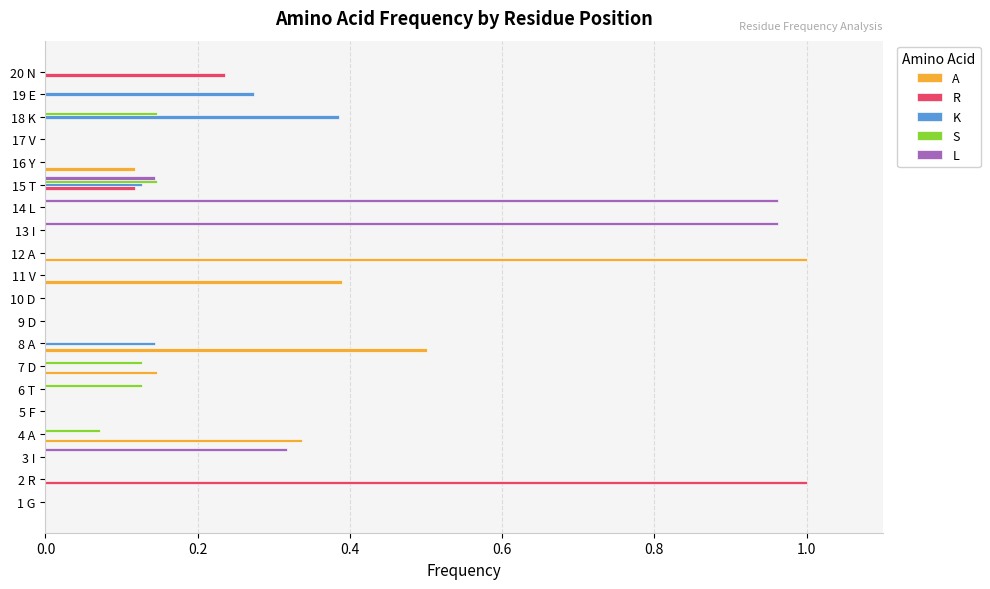

Count the number of data series in this chart.

5